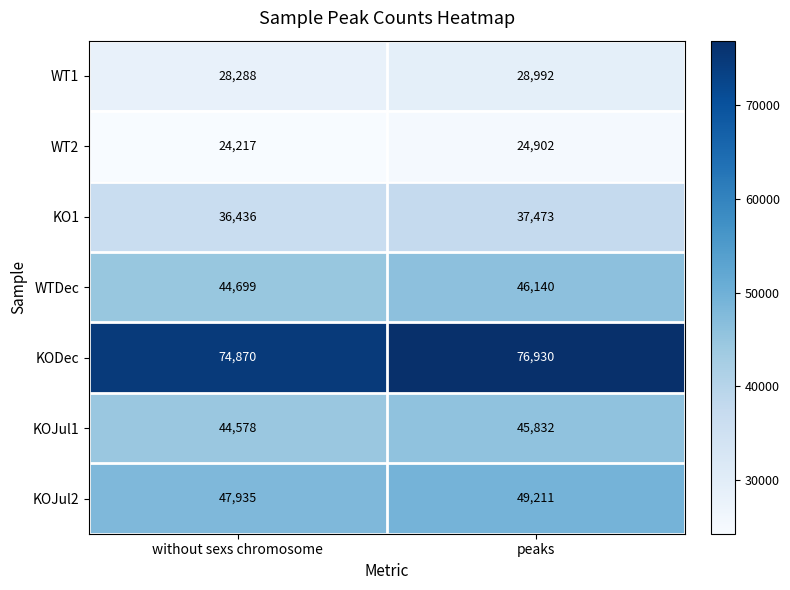

At which category is the sum across all series the highest?

peaks